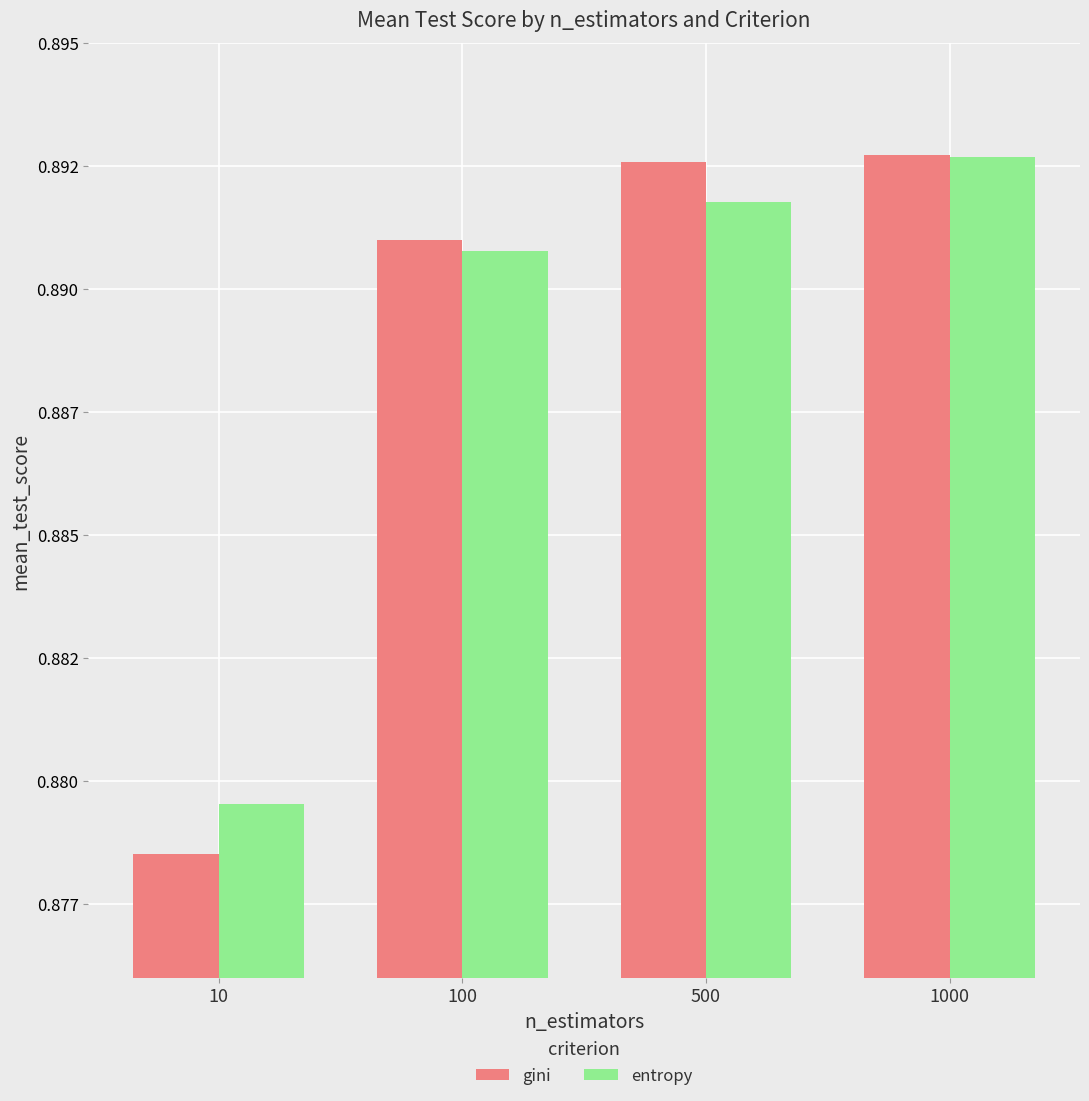

How many entropy values are between 0 and 1?

4